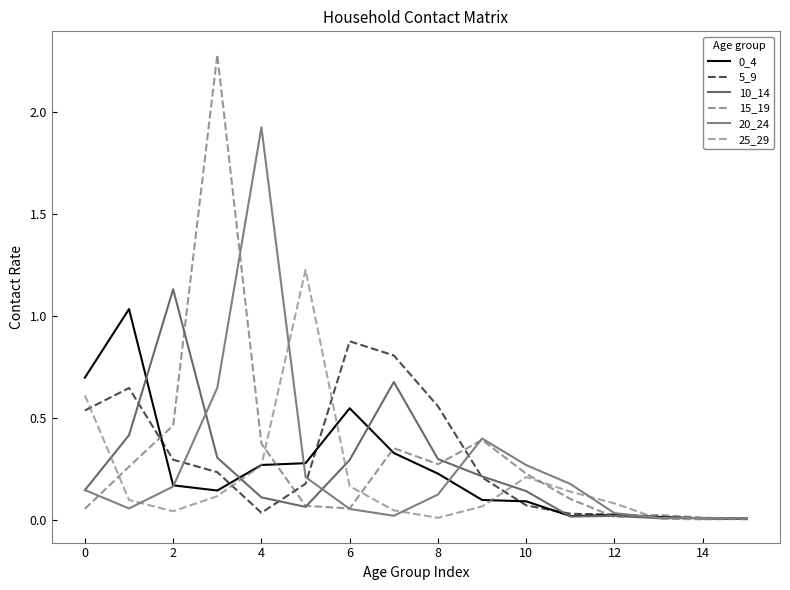

In 10_14, how many points are lower than both neighbors (excluding endpoints)?

3